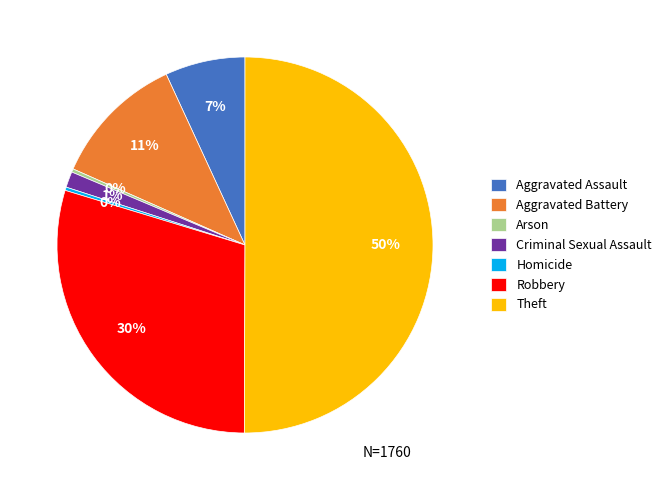

Is it true that Aggravated Battery is 1% of the pie?

False